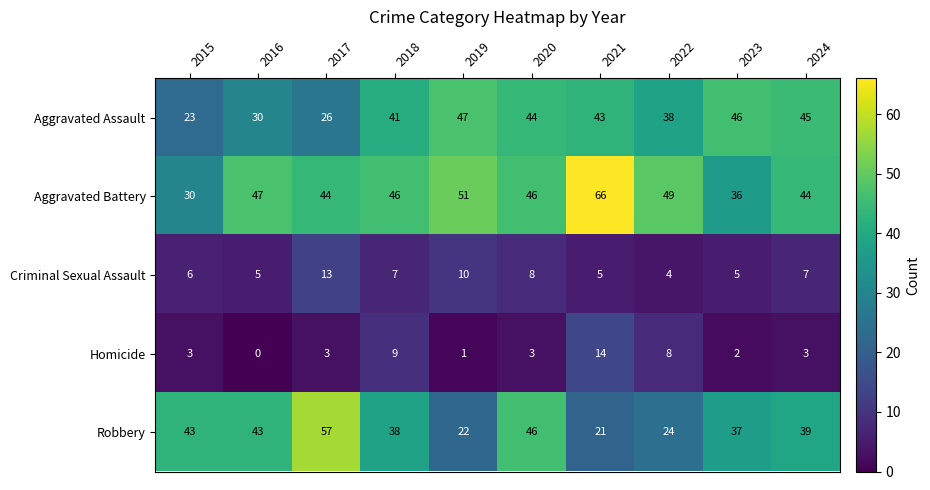

Count the number of categories in the chart.

10